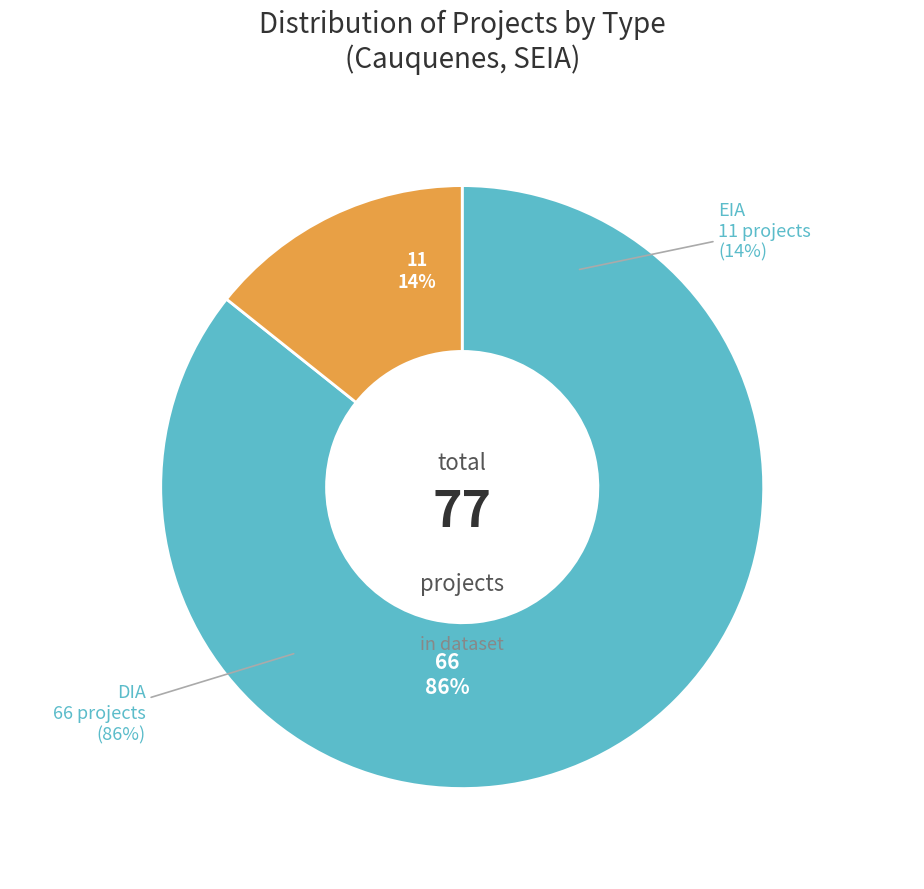

What is the ratio of the value at DIA to the value at EIA?

6.0